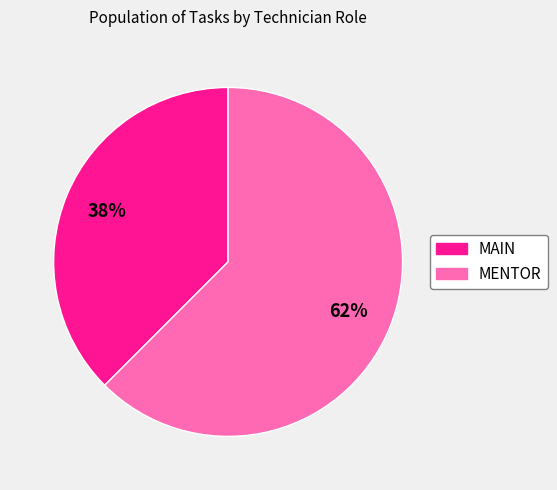

True or false: MAIN accounts for 28% of the total.

False